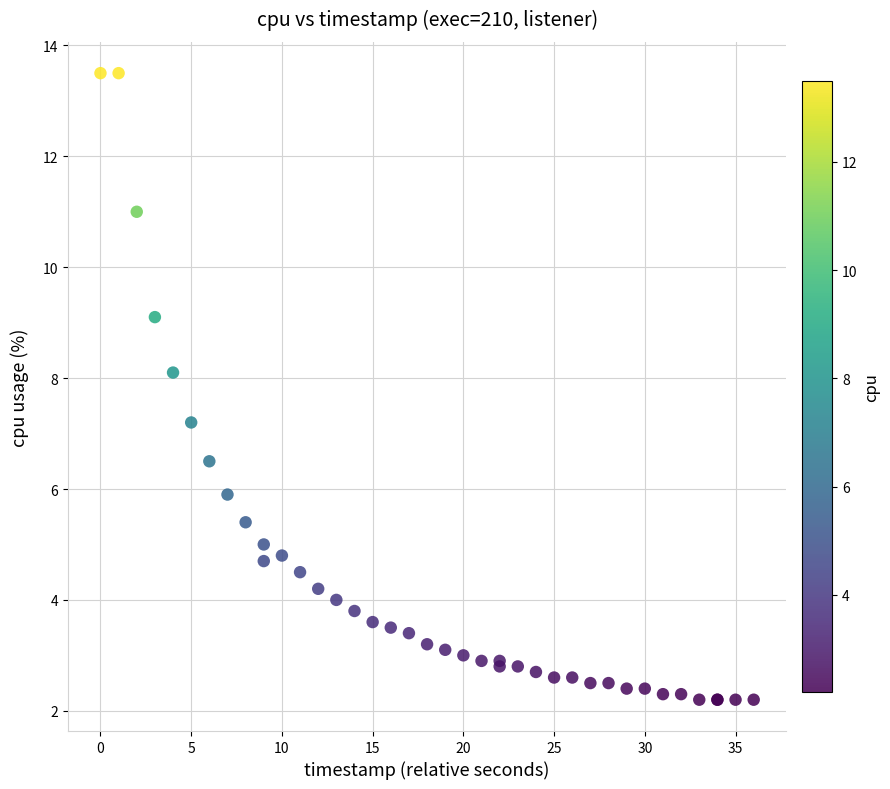

What Y value in the scatter plot is closest to 7?

7.2